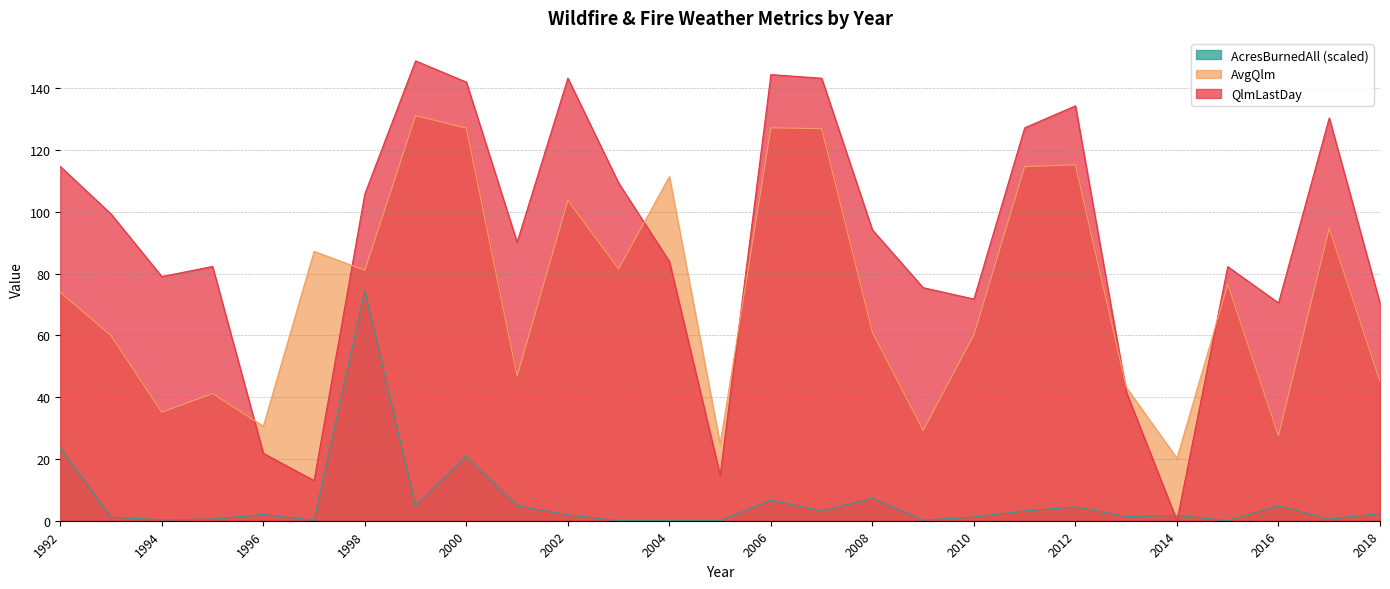

Where is AcresBurnedAll nearest to the value 37?

1992